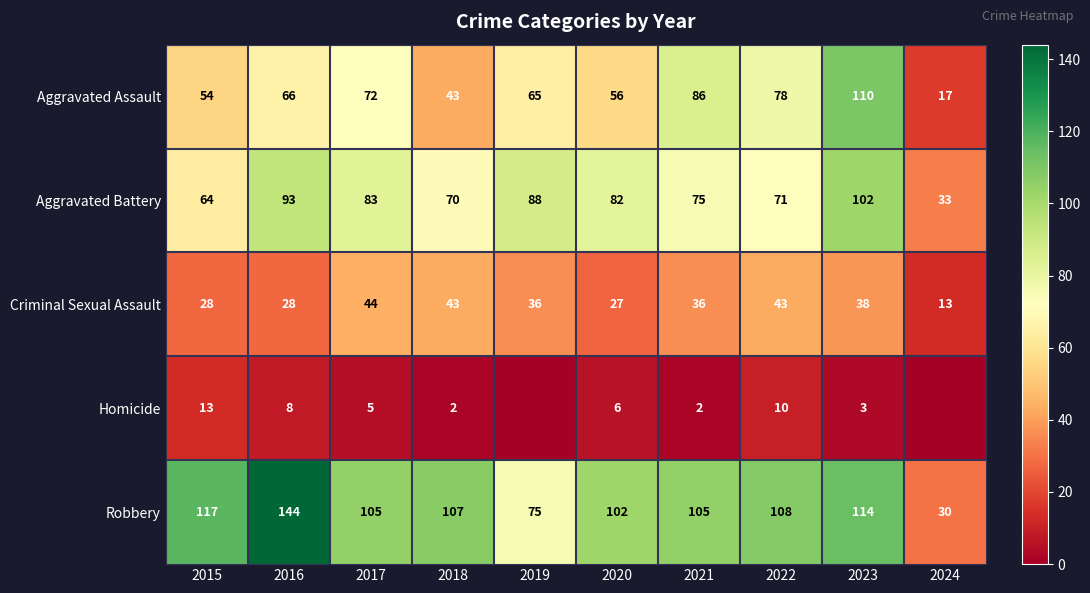

What is the difference between the second highest and second lowest values in the Aggravated Assault series?

43